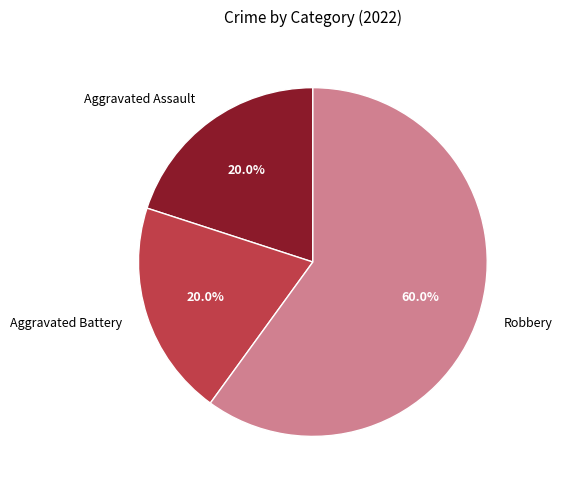

How many slices are in this pie chart?

3